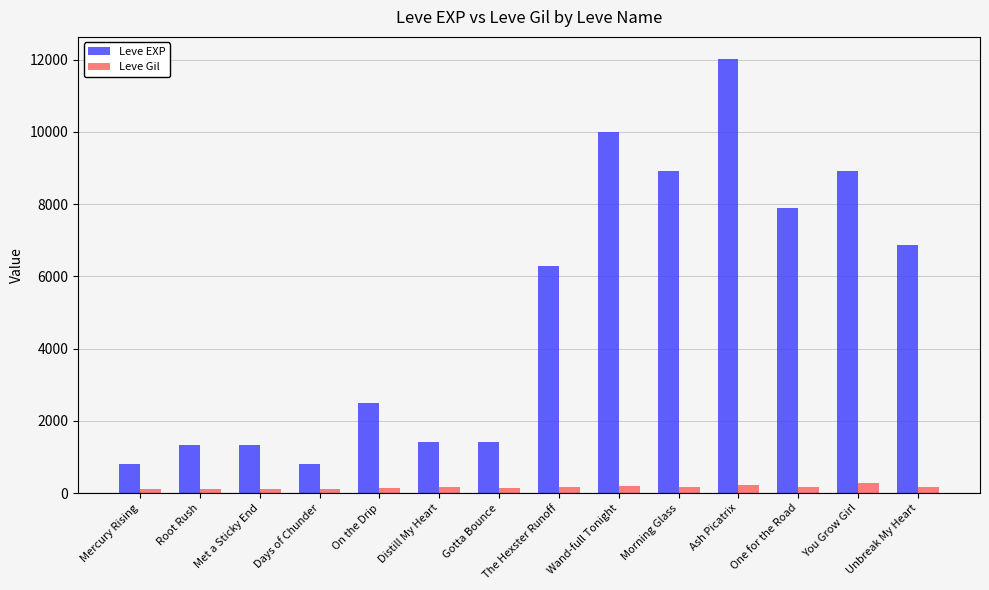

How many bars are there in each group?

2